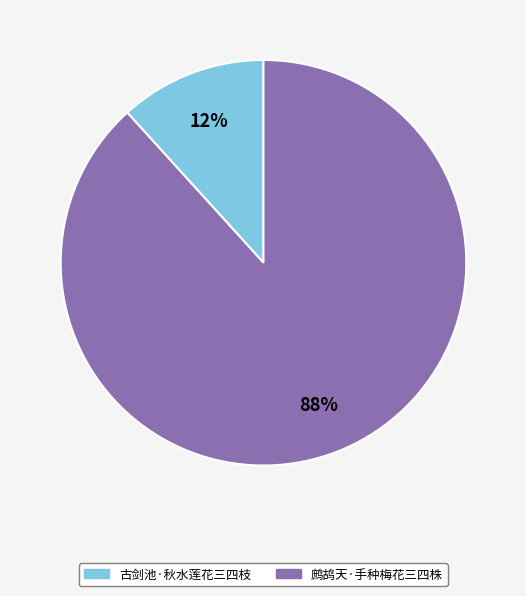

The 鹧鸪天·手种梅花三四株 slice represents 88% of the pie. True or false?

True